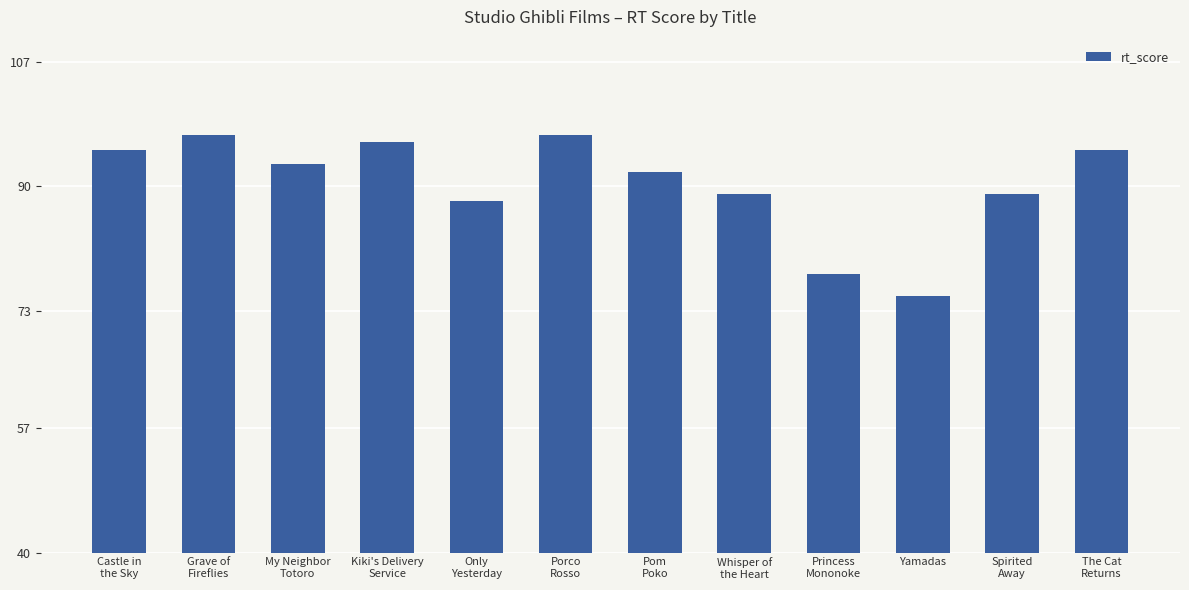

Which label corresponds to the smallest value in the chart?

Yamadas